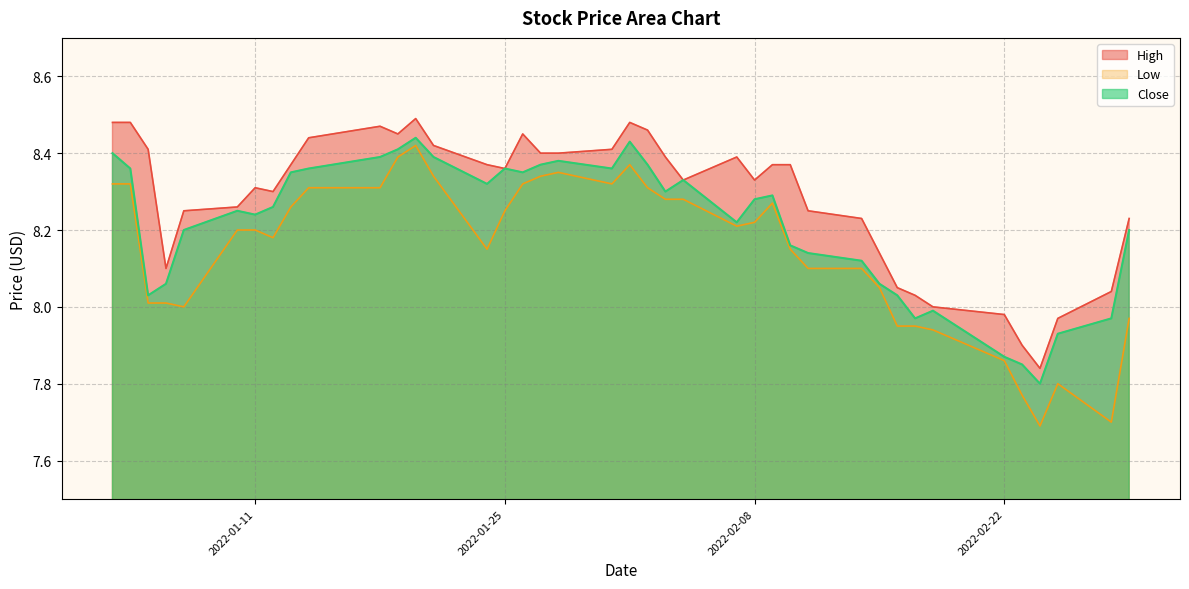

In Low, how many points are lower than both neighbors (excluding endpoints)?

7